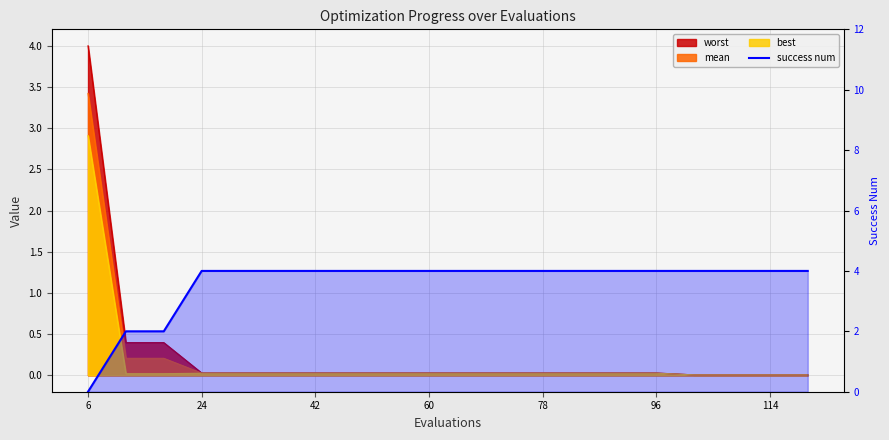

The chart shows a value of 6 at 10. True or false?

False